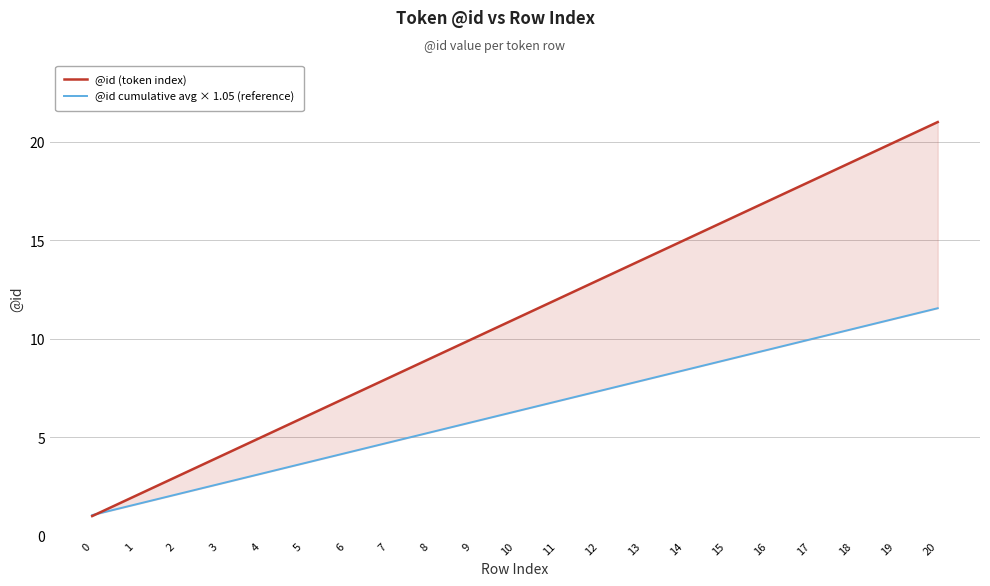

What is the maximum value shown in the chart?

21.0